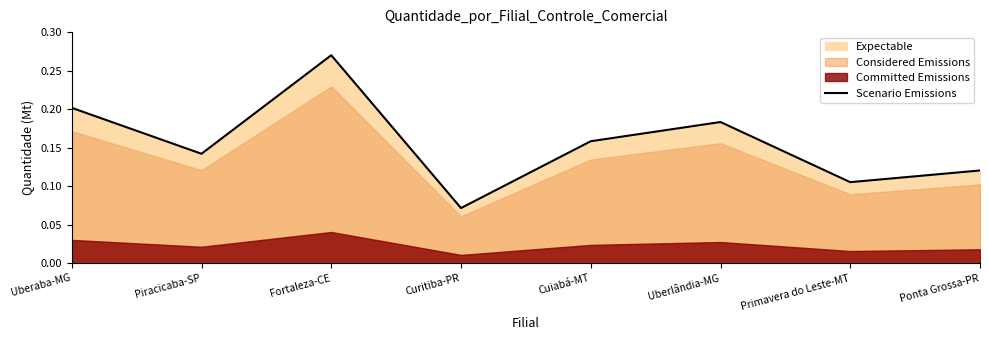

What is the label of the 2nd point from the right?

Primavera do Leste-MT